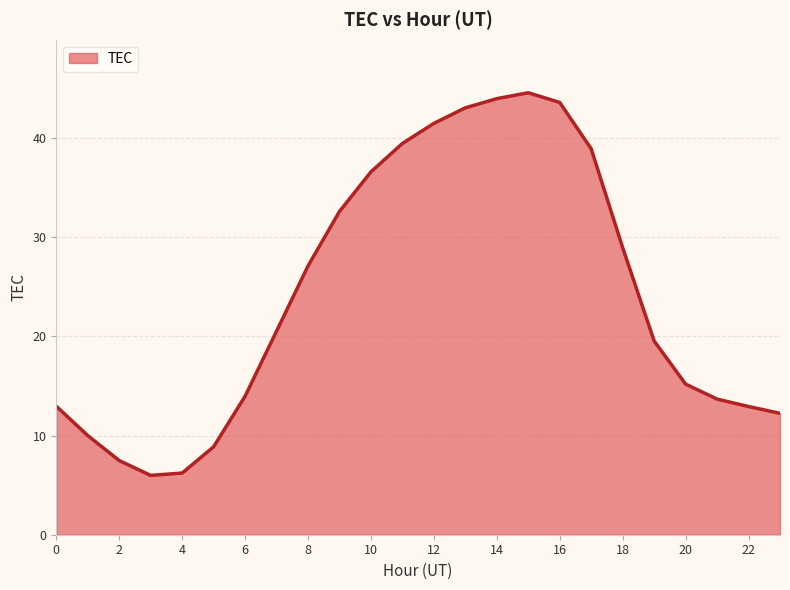

What is the greatest value displayed?

44.6